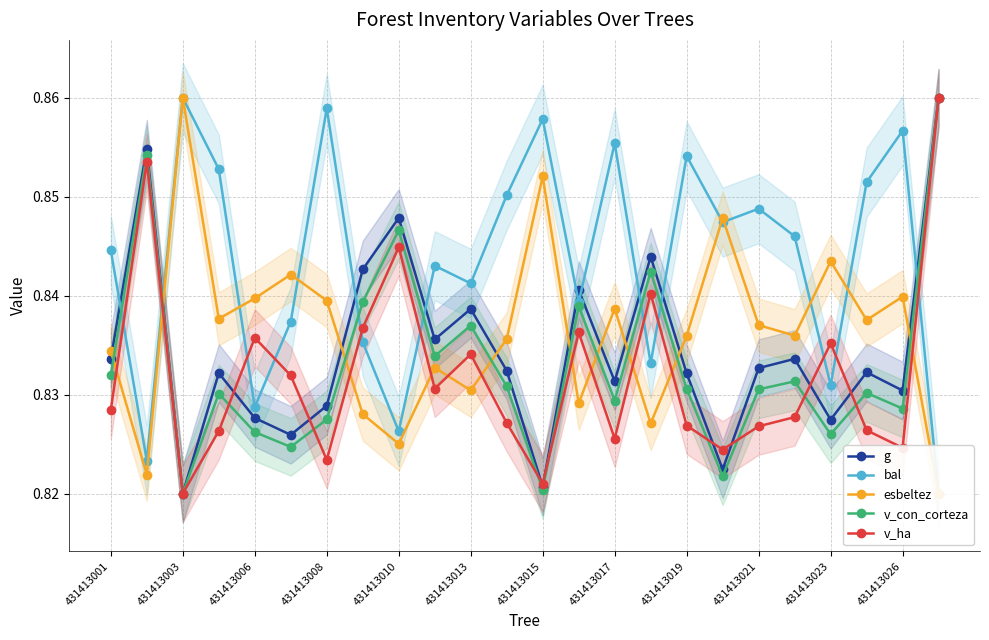

What are all the series names shown in the legend?

g, bal, esbeltez, v_con_corteza, v_ha